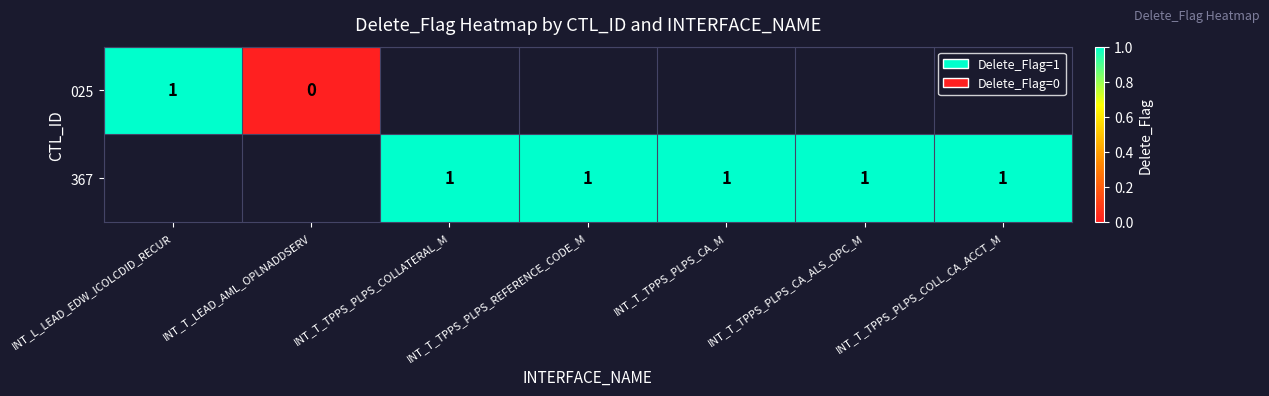

True or false: 367 has a value of 2 at INT_T_TPPS_PLPS_CA_M.

False